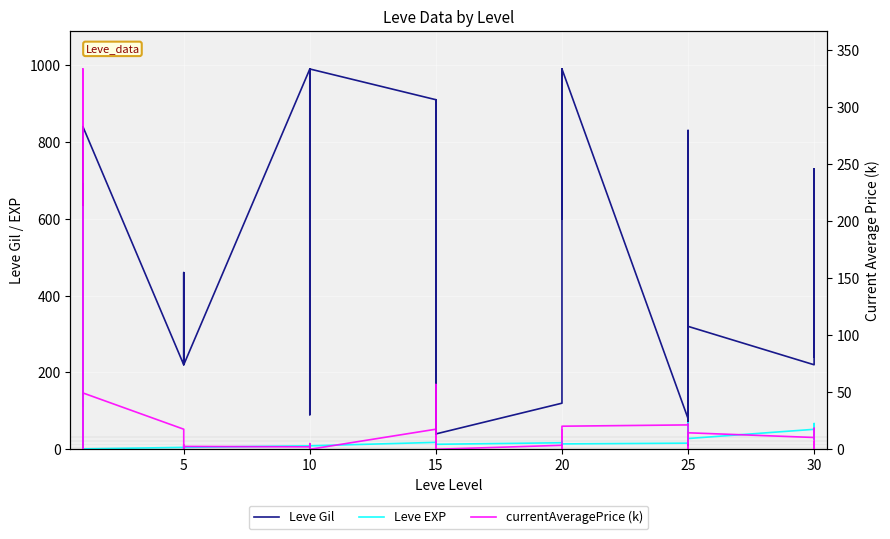

What is the total value across all series at 15?

1075.4